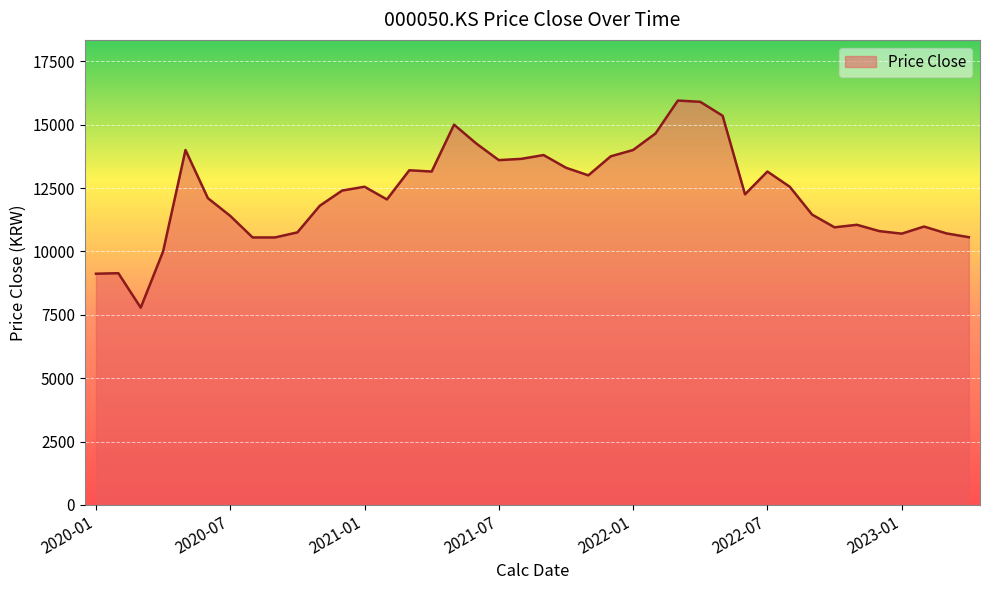

What is the smallest value displayed?

7780